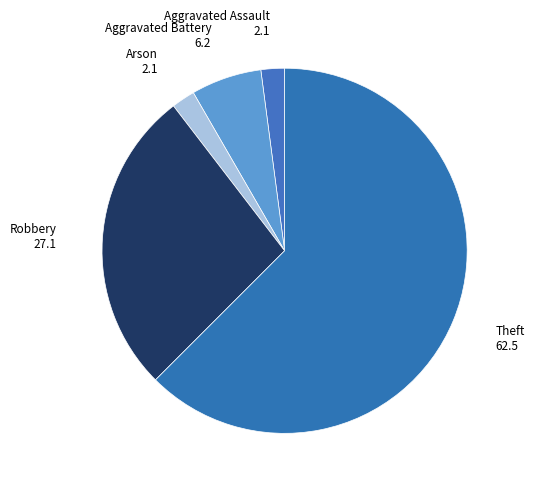

How many segments does this pie chart have?

5